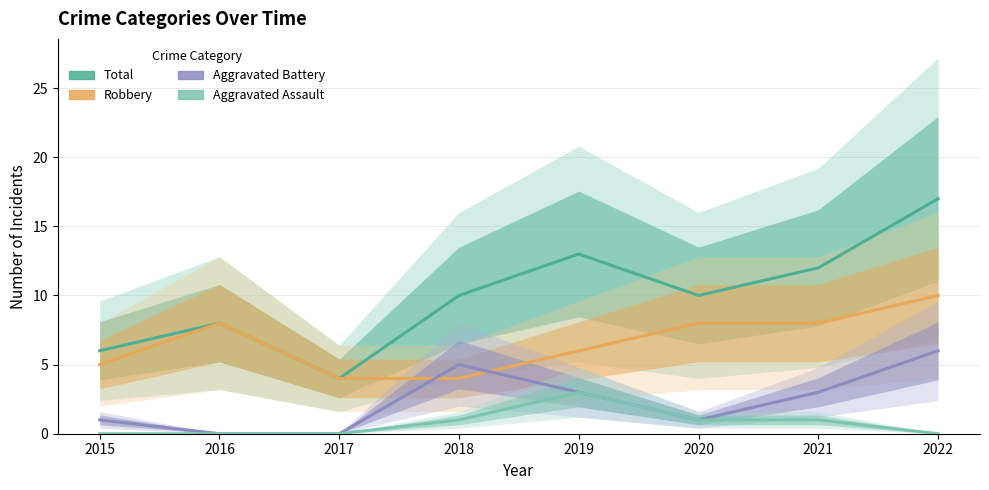

At which label is Robbery closest to 7?

2016